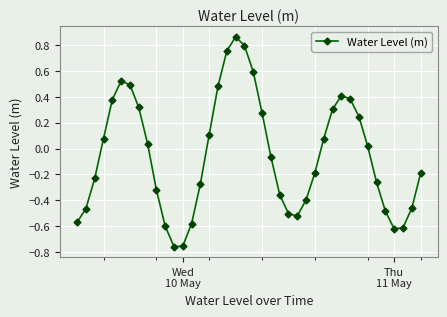

What is the sum of all values?

-2.1